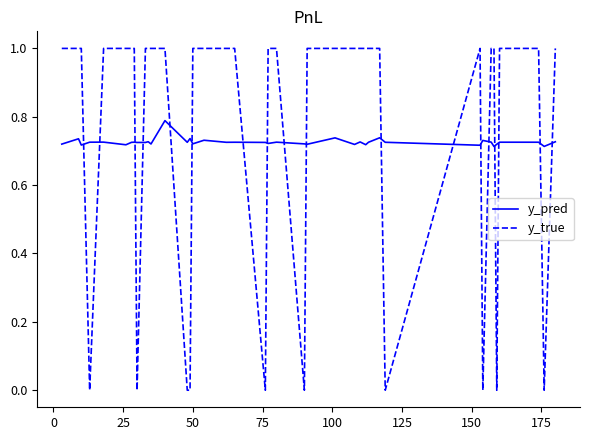

What is the greatest value displayed?

1.0